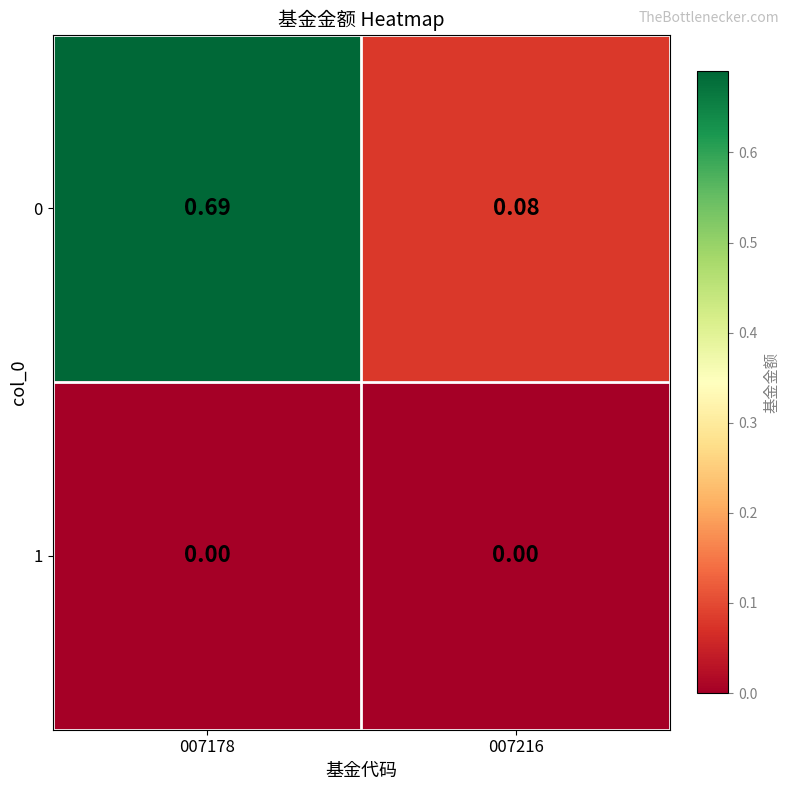

Is the value of 1 at 007216 greater than the value of 0 at 007216?

No